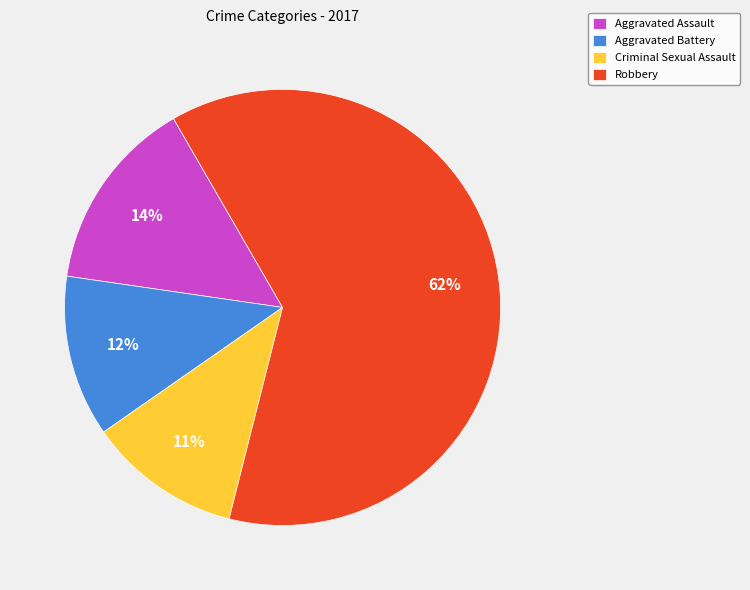

Is the sum of Aggravated Battery and Criminal Sexual Assault greater than half?

No